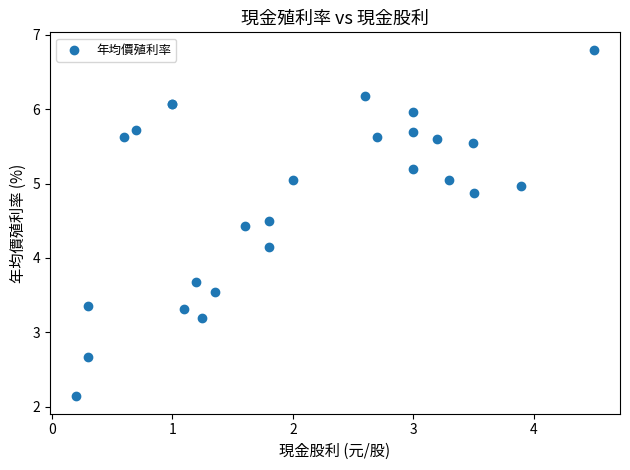

What Y value in the scatter plot is closest to 4?

4.2